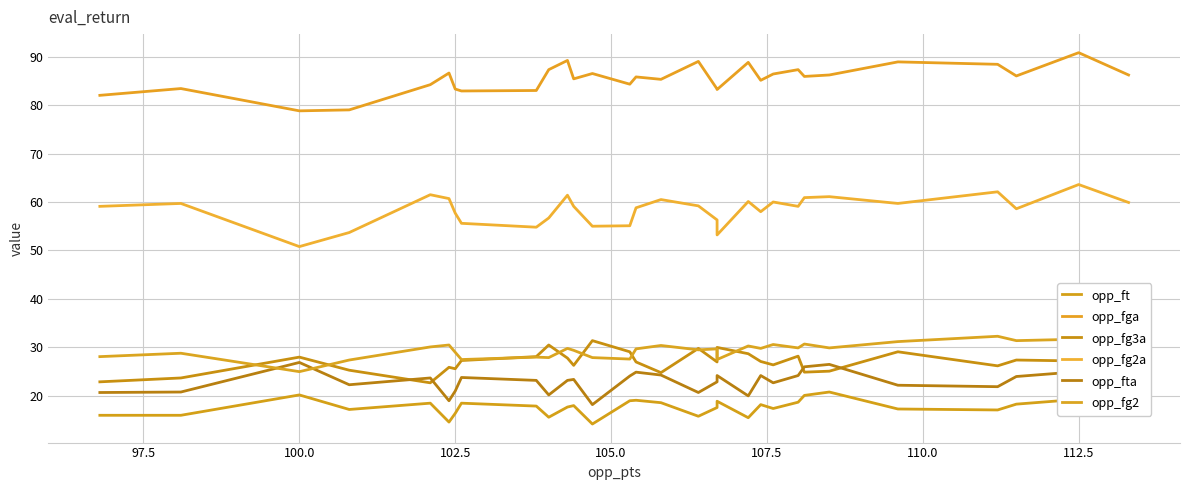

How many data points in opp_ft are above 18?

14